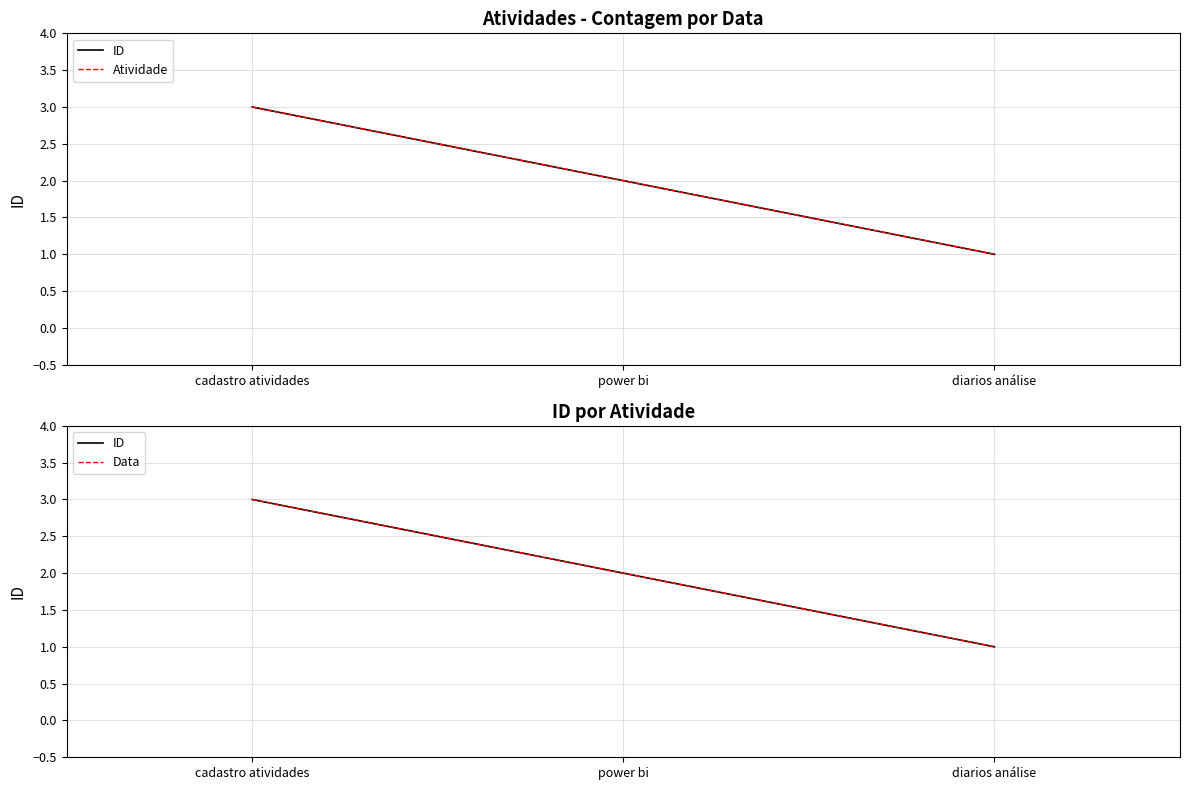

What is the average value of the Data series?

2